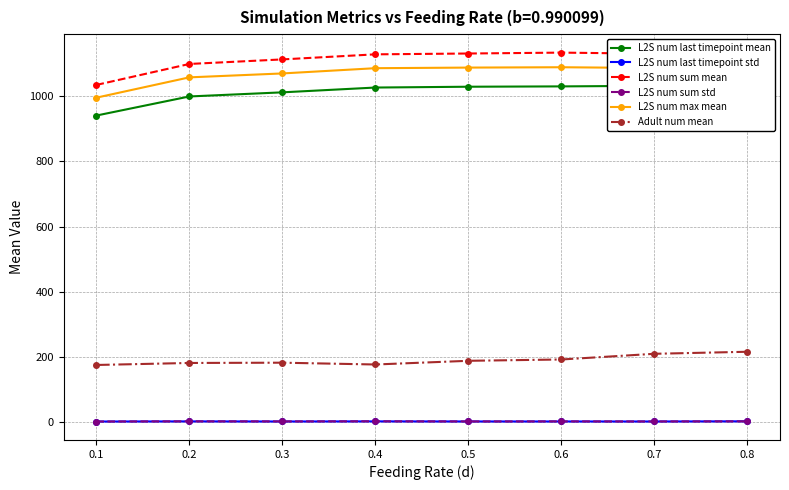

True or false: Adult num mean and L2S num last timepoint mean intersect in this chart.

False